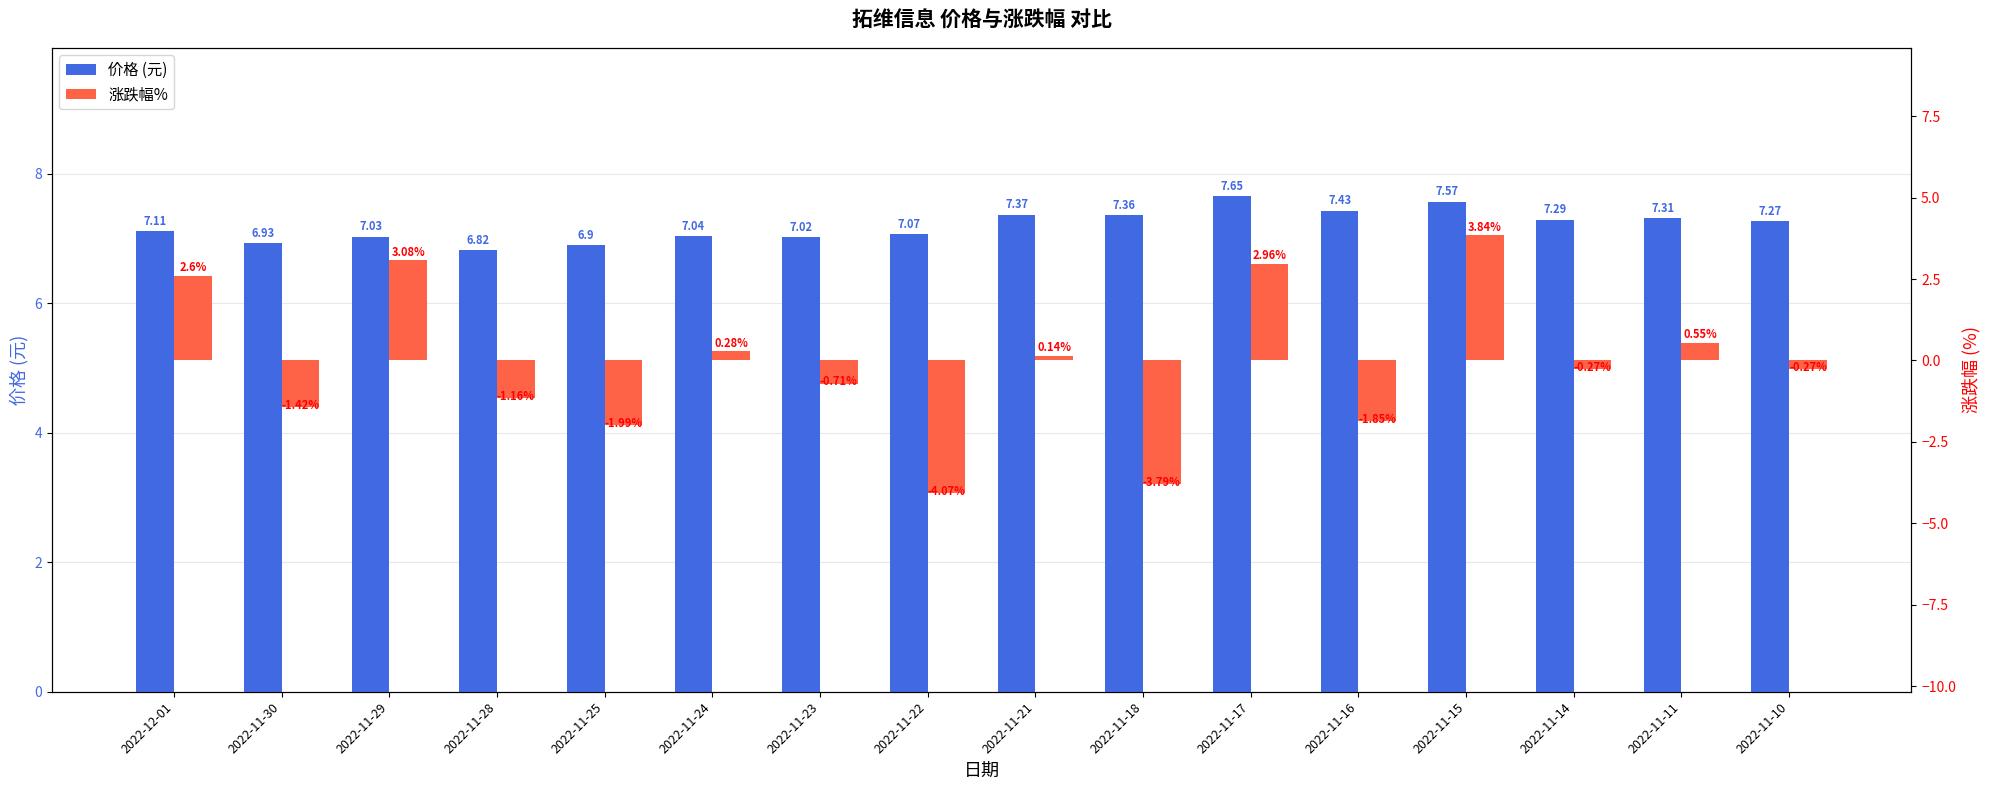

What are all the series names shown in the legend?

价格 (元), 涨跌幅%